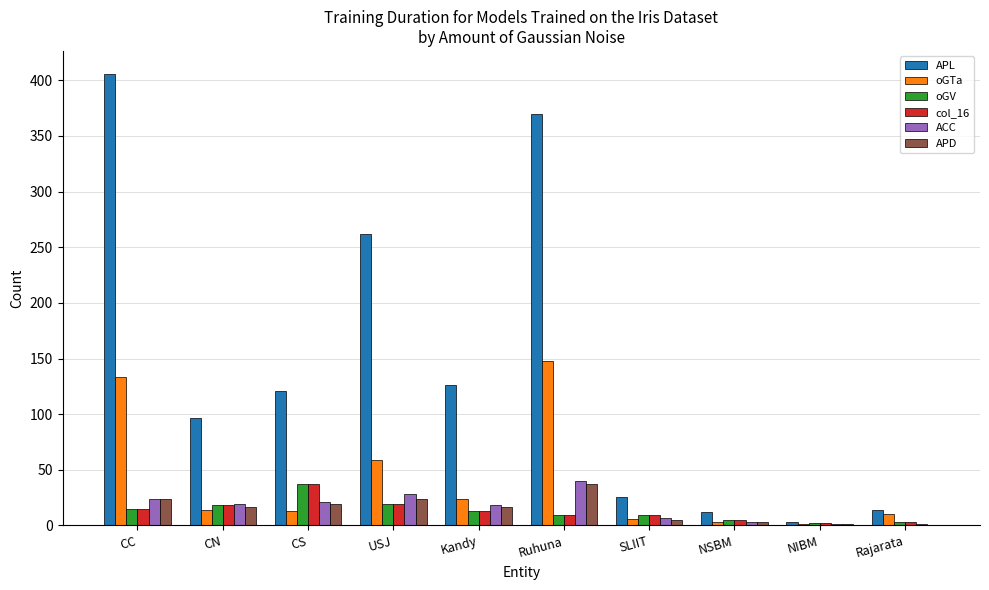

What is the maximum value shown in the chart?

406